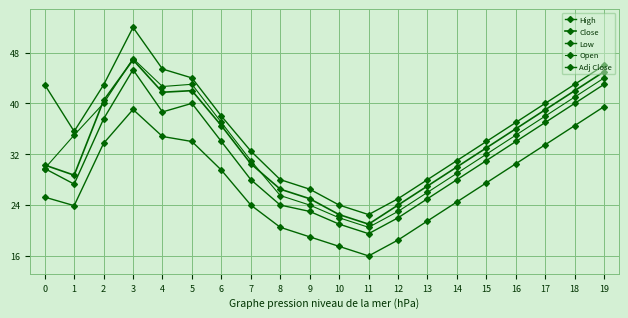

What is the difference between the High values at 7 and 3?

19.5